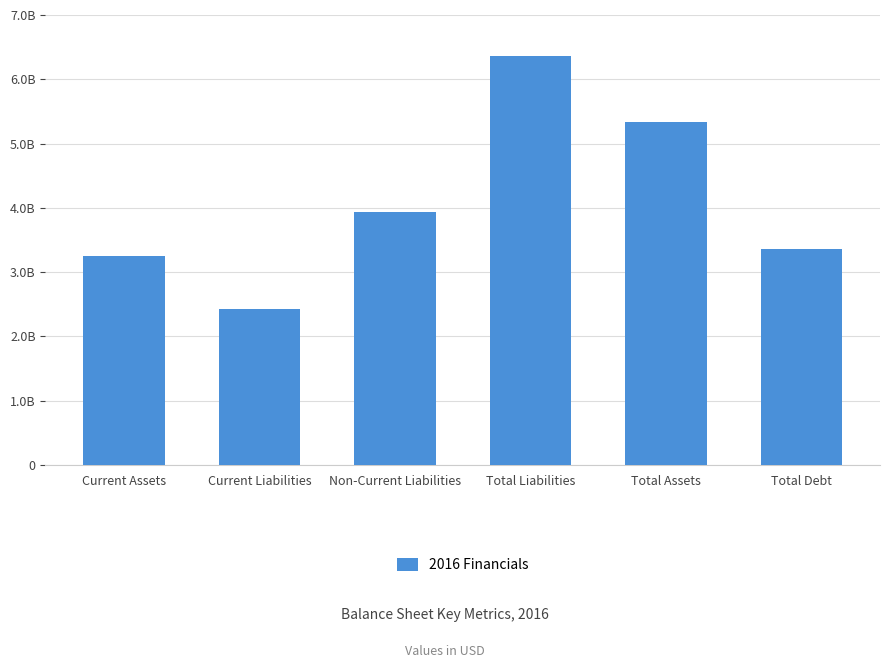

Between Total Liabilities and Total Assets, which is larger?

Total Liabilities